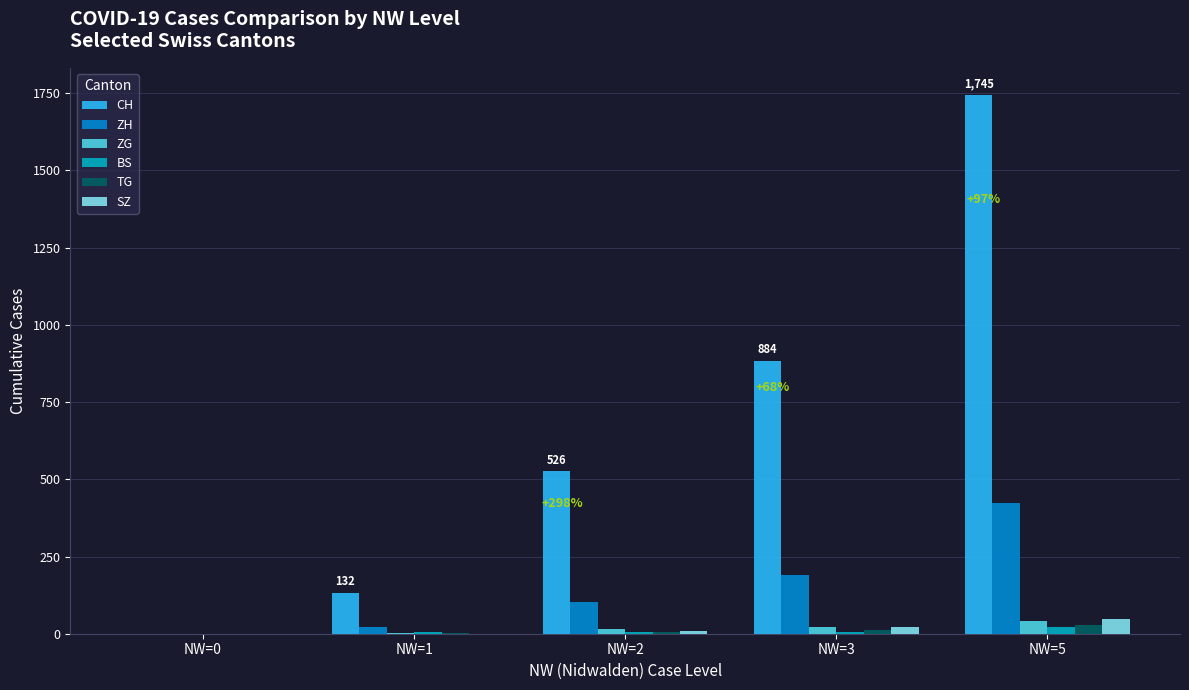

The value of ZG at NW=5 is 10. True or false?

False